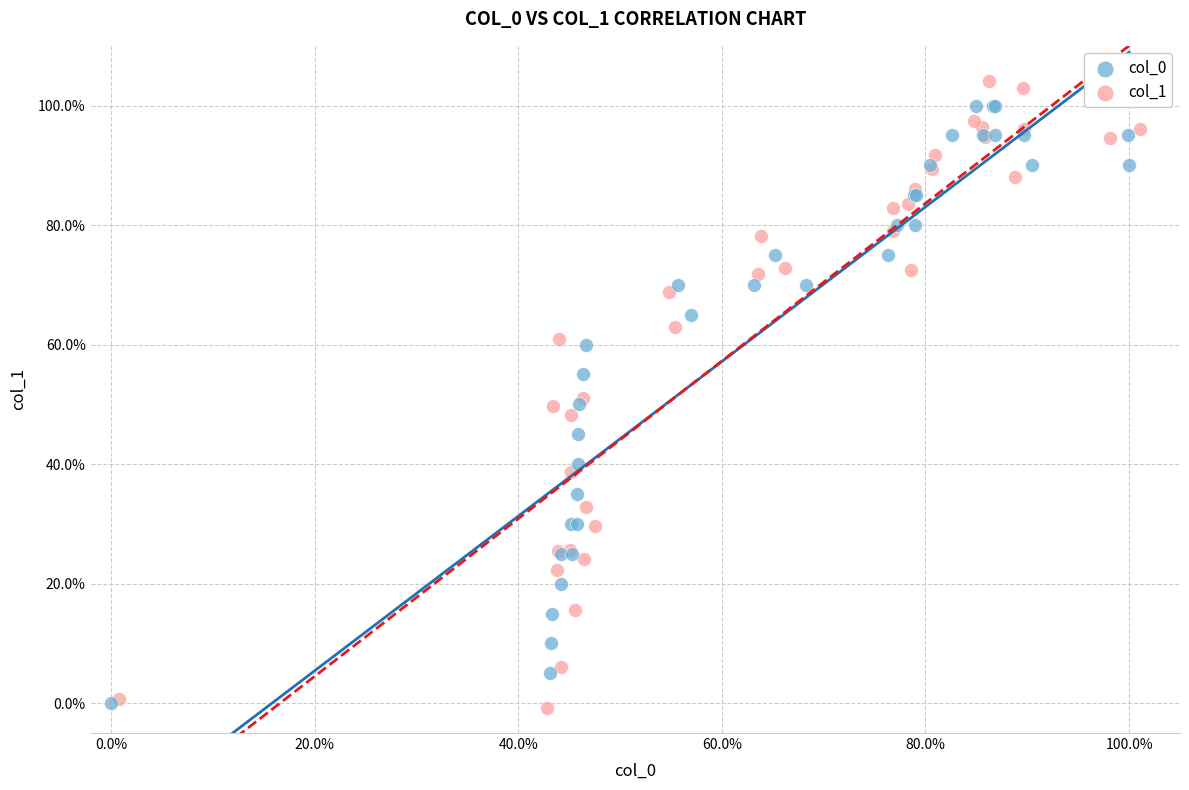

Which series has the widest spread of Y values?

col_1